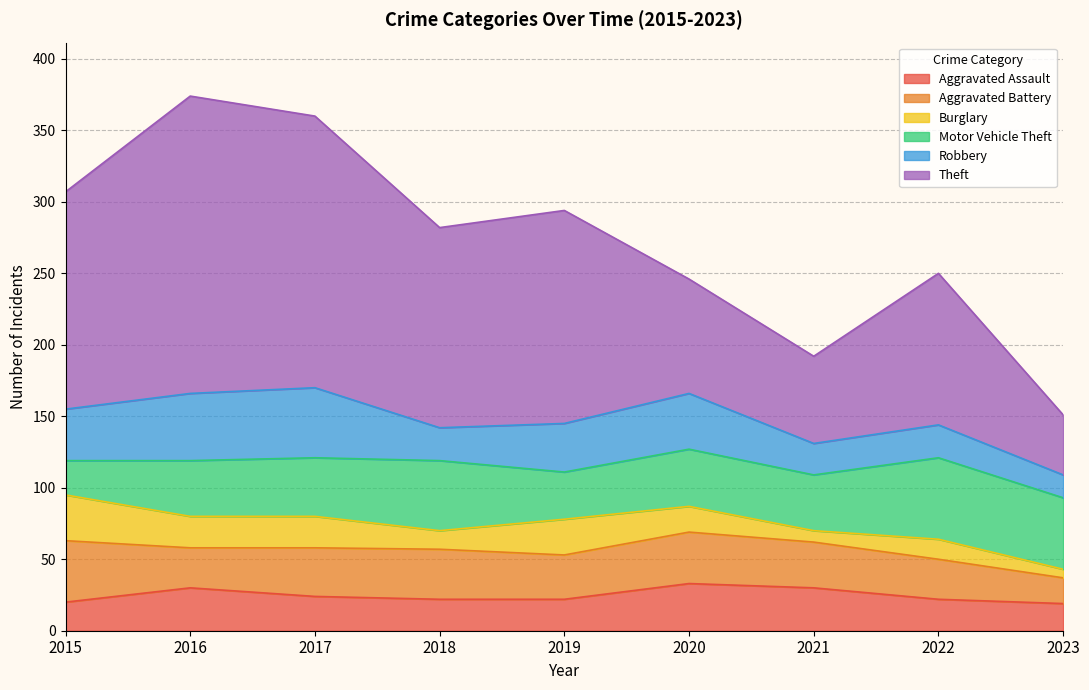

Reading right to left, extract all data points from this chart.

Aggravated Assault: 19	22	30	33	22	22	24	30	20
Aggravated Battery: 18	28	32	36	31	35	34	28	43
Burglary: 6	14	8	18	25	13	22	22	32
Motor Vehicle Theft: 50	57	39	40	33	49	41	39	24
Robbery: 16	23	22	39	34	23	49	47	36
Theft: 42	106	61	80	149	140	190	208	152